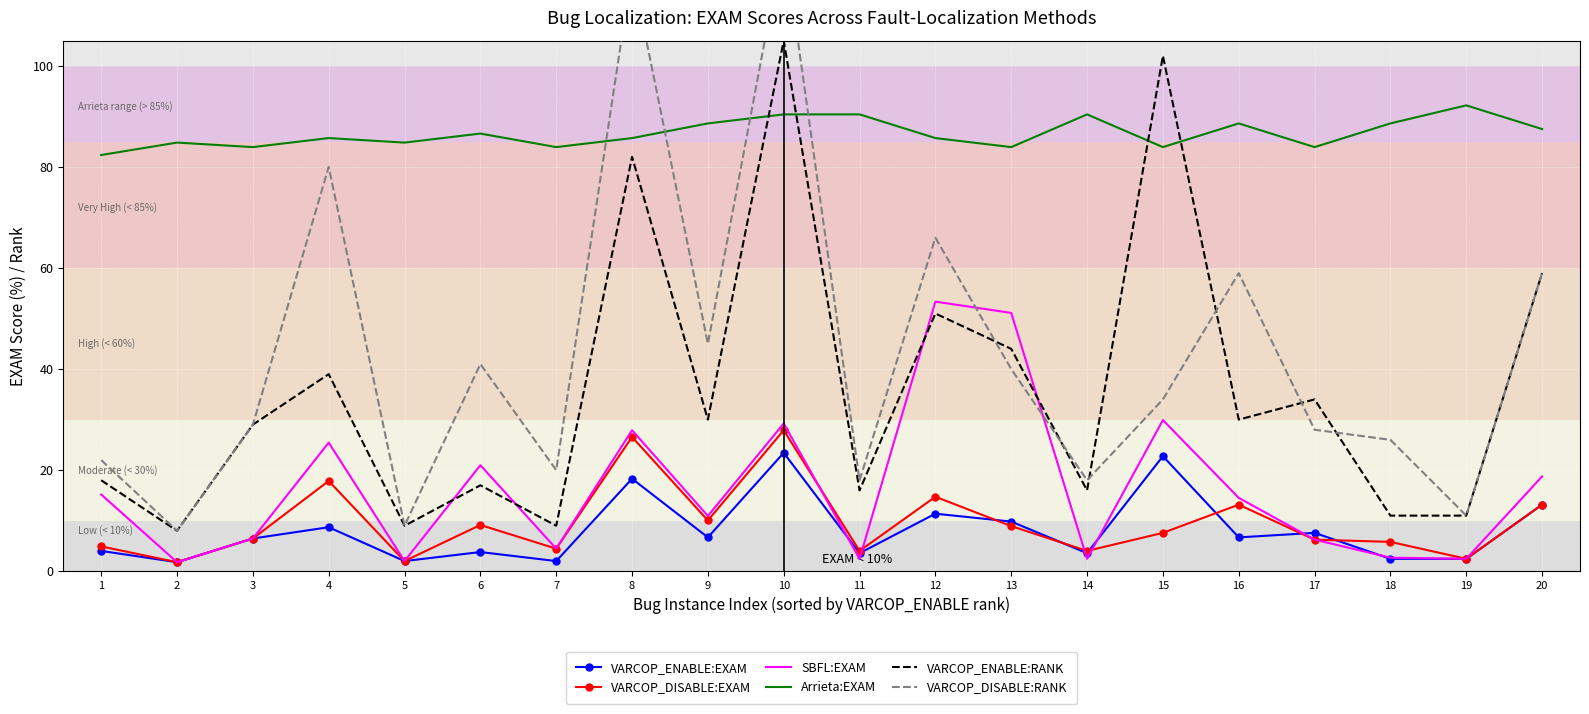

At which label does Arrieta:EXAM first exceed 85?

4